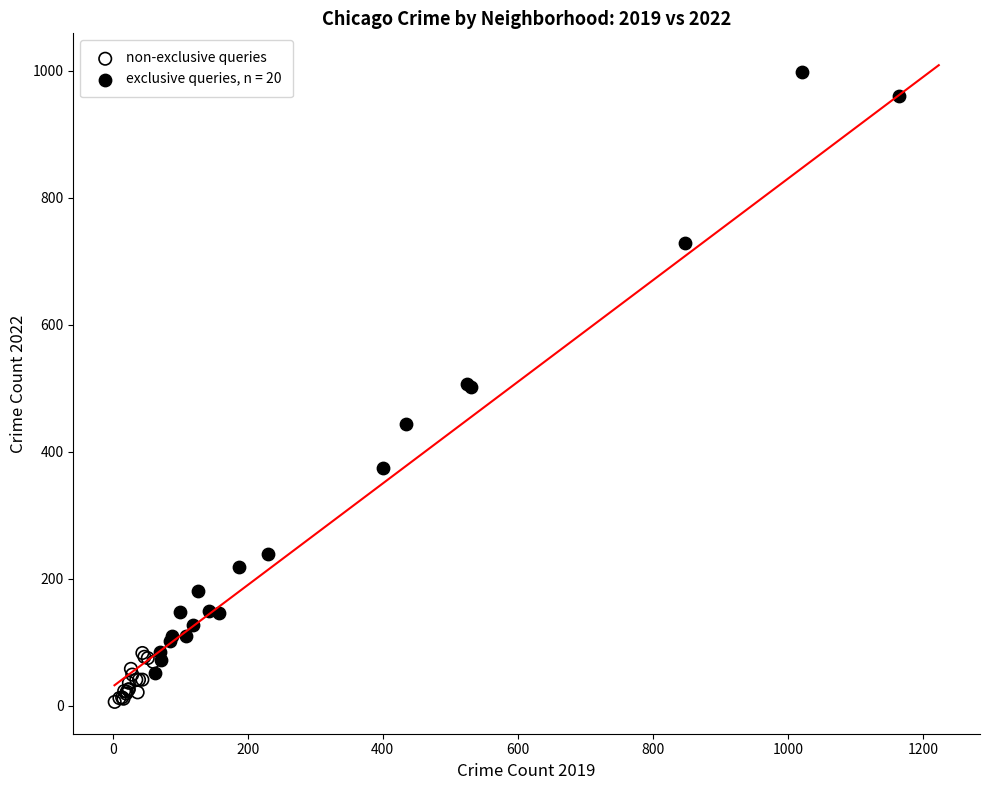

Which series contains the lowest Y value?

non-exclusive queries